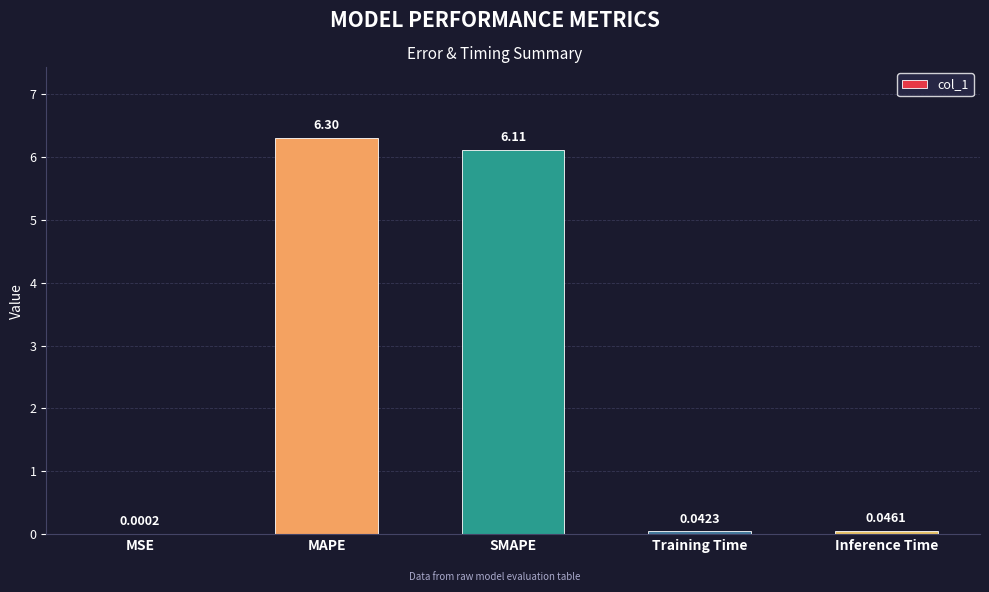

What is the sum of the values at Training Time and MAPE?

6.3